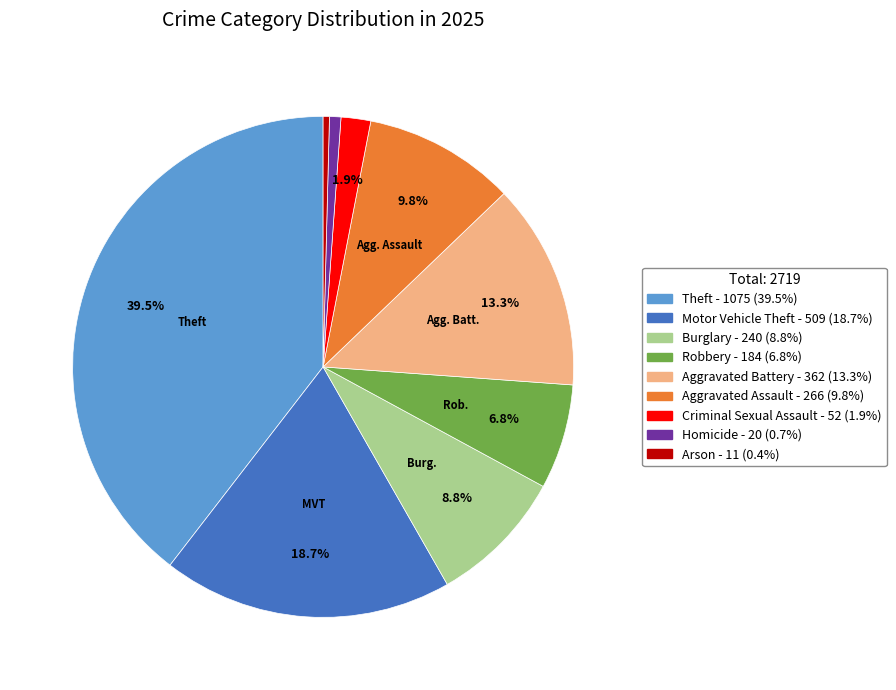

How many segments does this pie chart have?

9